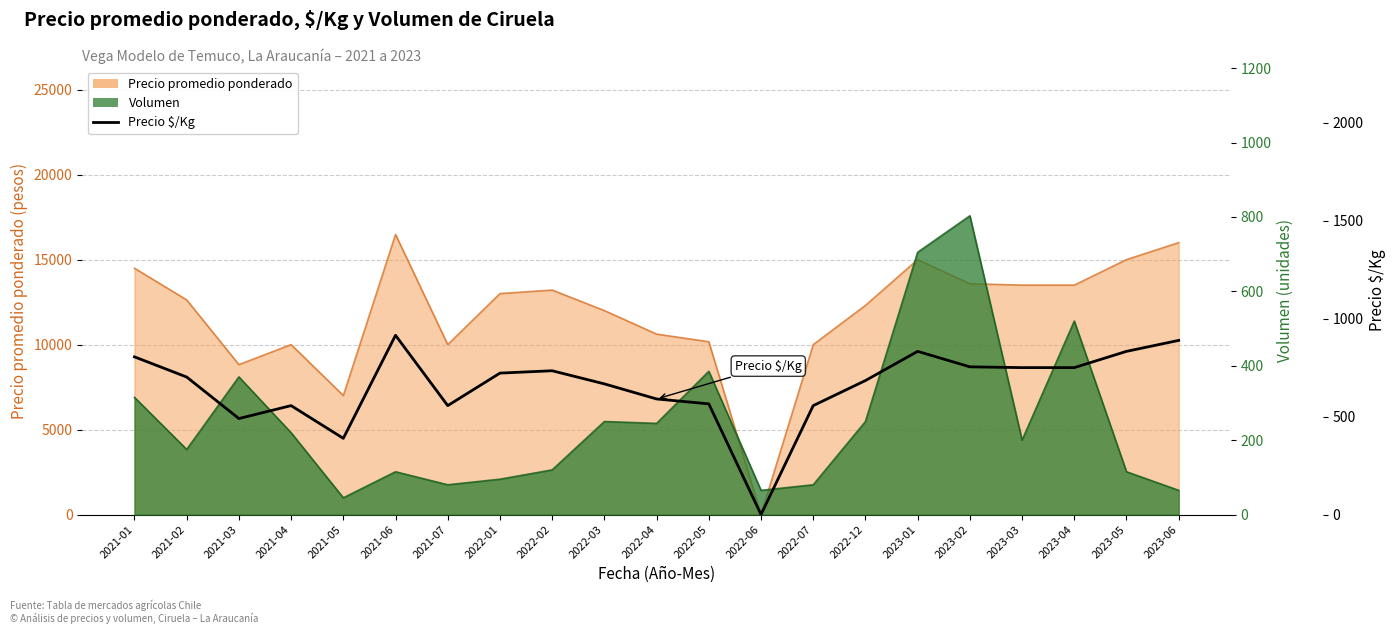

What is the difference between the second highest and minimum values?

889